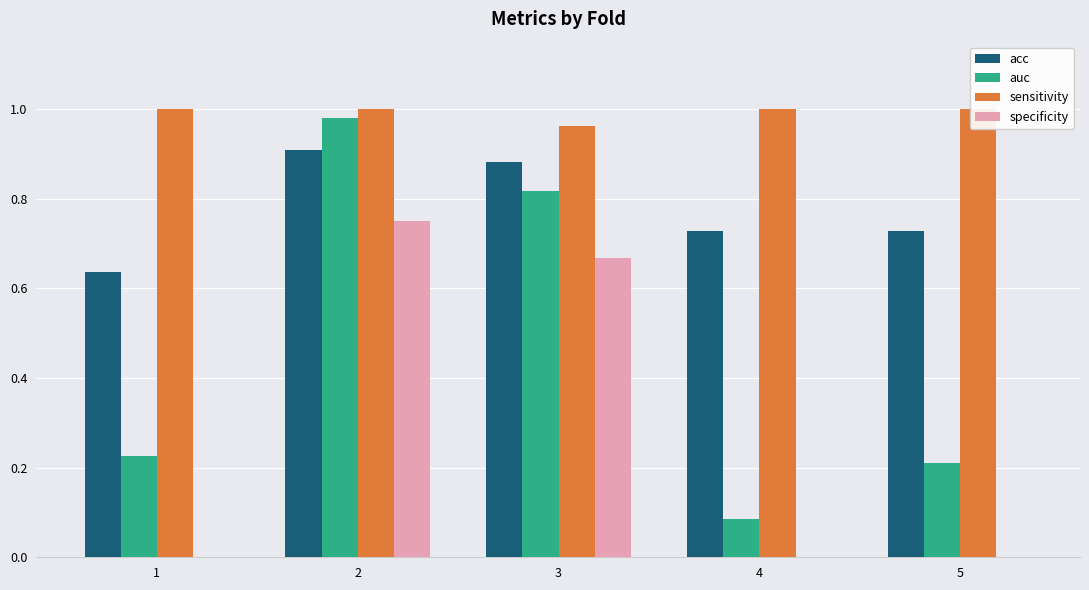

What is the value of the specificity bar at the 2nd from the left?

0.8